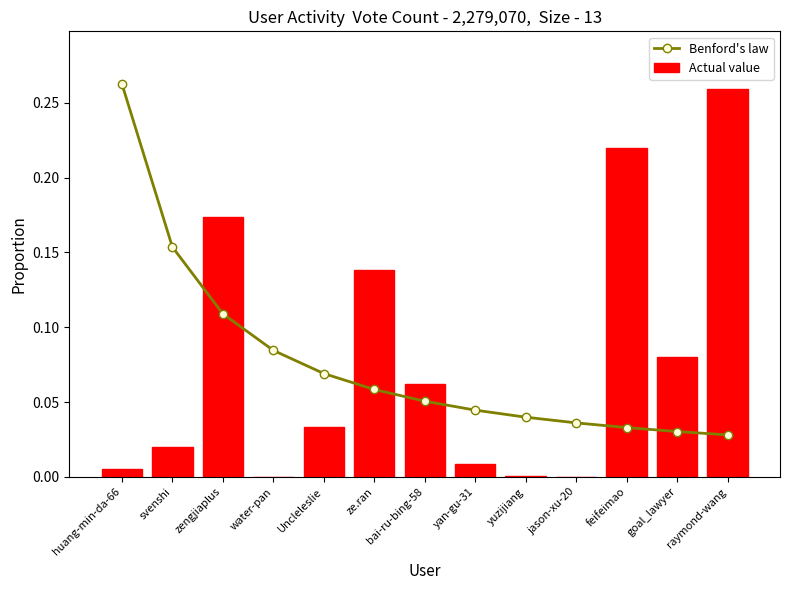

Which series has the widest spread of values?

Actual value